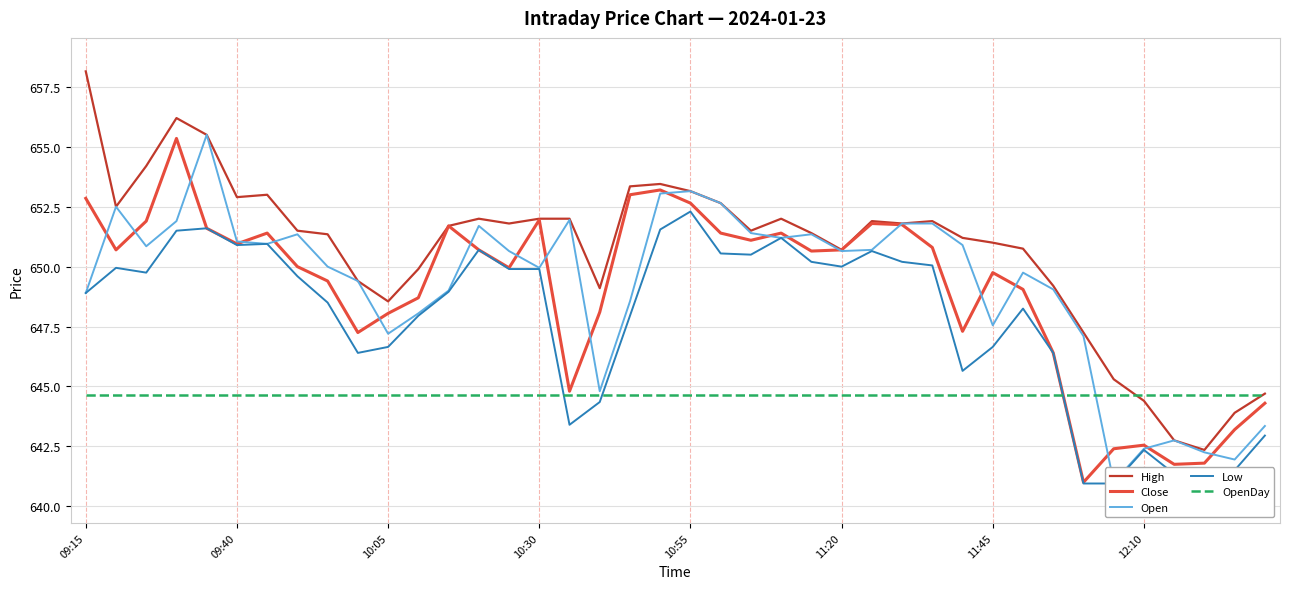

Between which two adjacent categories do Open and OpenDay first intersect?

33 and 34